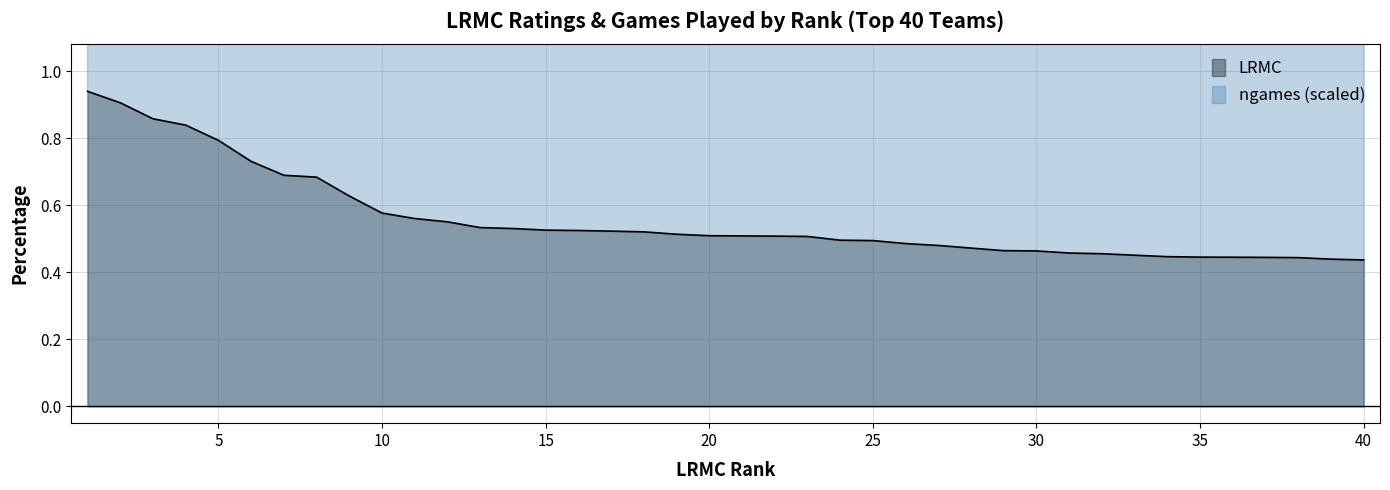

True or false: ngames and LRMC intersect in this chart.

False